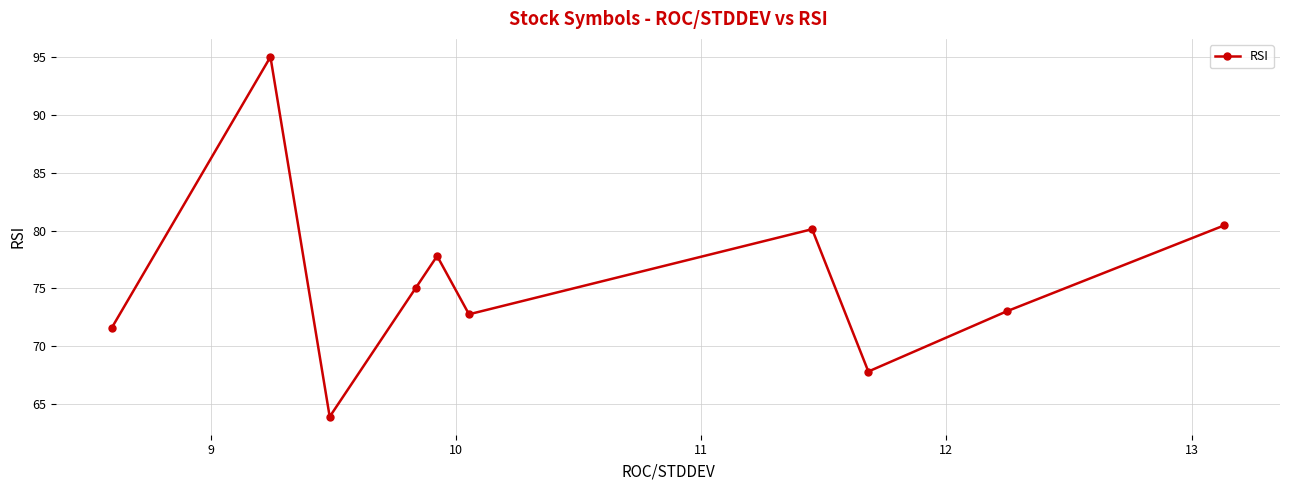

What is the maximum value shown in the chart?

95.0